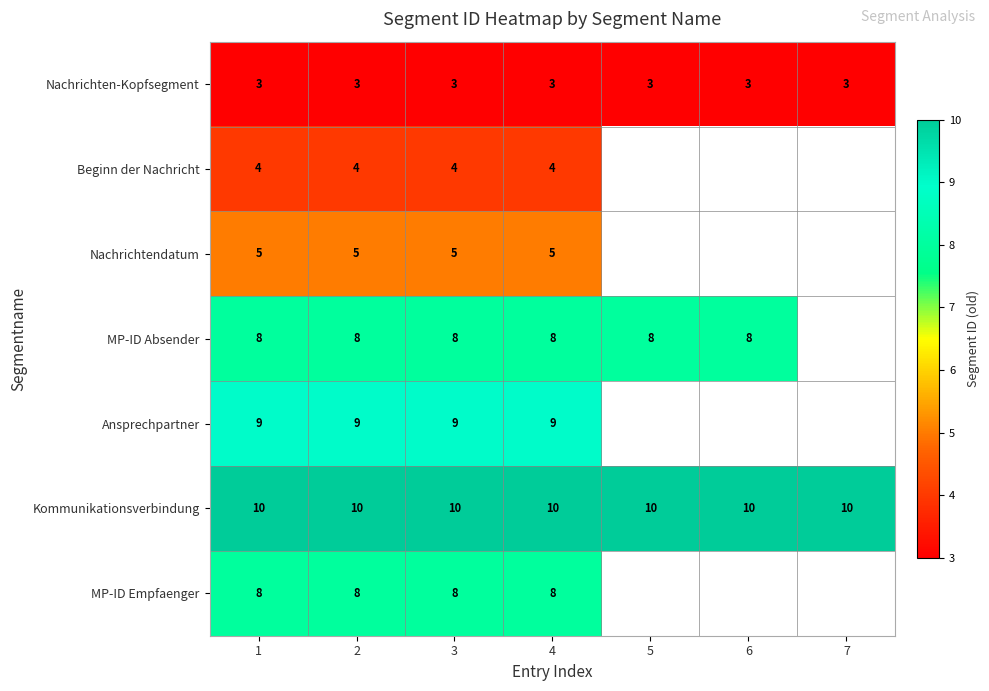

What is the average value of the Nachrichten-Kopfsegment series?

3